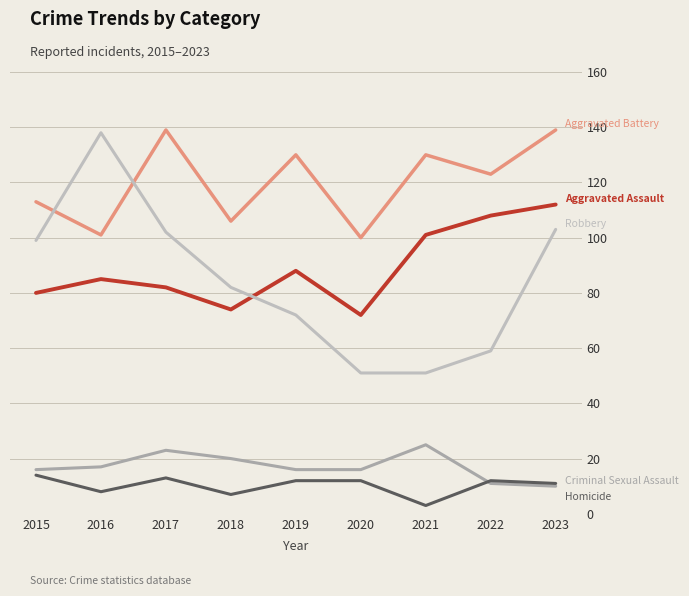

Reading left to right, what are all the values shown in this chart?

Aggravated Assault: 80	85	82	74	88	72	101	108	112
Aggravated Battery: 113	101	139	106	130	100	130	123	139
Criminal Sexual Assault: 16	17	23	20	16	16	25	11	10
Homicide: 14	8	13	7	12	12	3	12	11
Robbery: 99	138	102	82	72	51	51	59	103